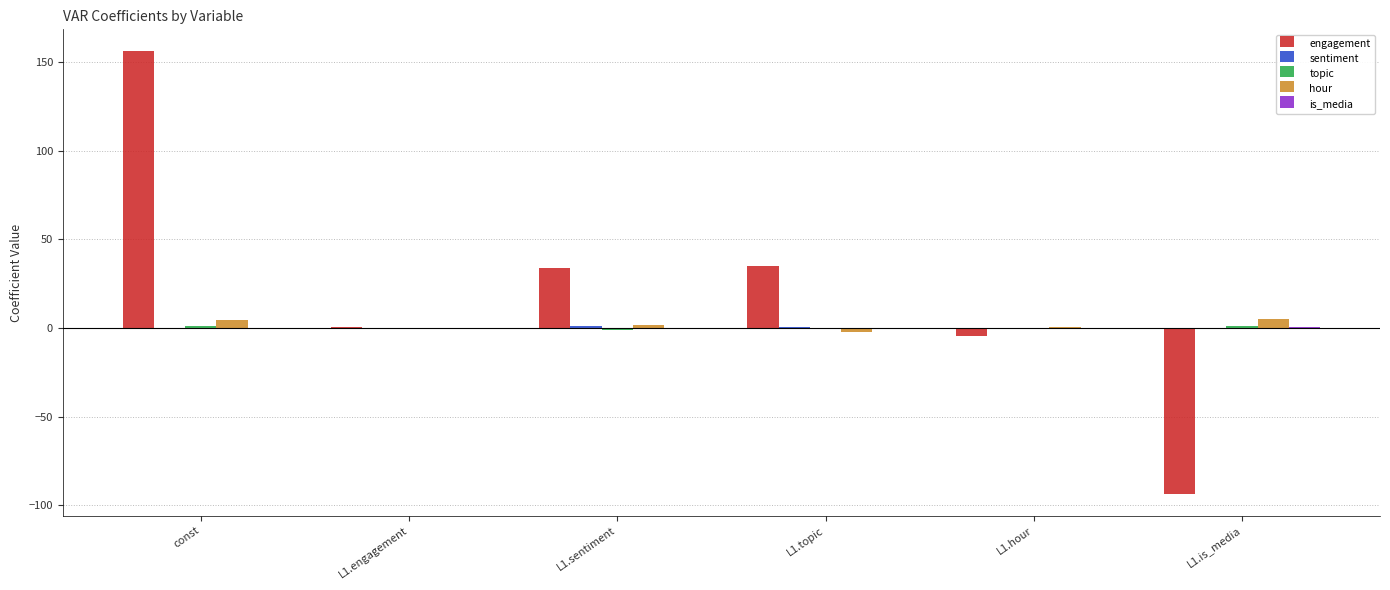

Count the number of categories in the chart.

6